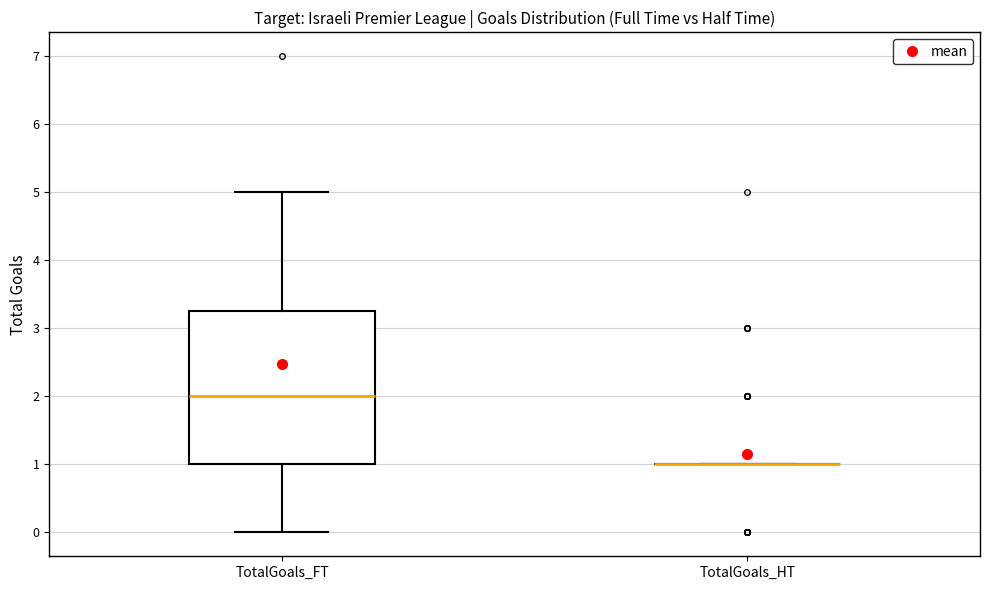

Reading left to right, transcribe this box plot: for each box, give where its median line is, the range the box spans, and where its two whiskers end, as read against the y-axis. The values are not printed on the chart, so give them approximately, as read against the axis.

TotalGoals_FT: median 2.0, box 1.0 to 3.3, whiskers 0.0 to 5.0
TotalGoals_HT: box collapsed to a line at 1.0, whiskers 1.0 to 1.0